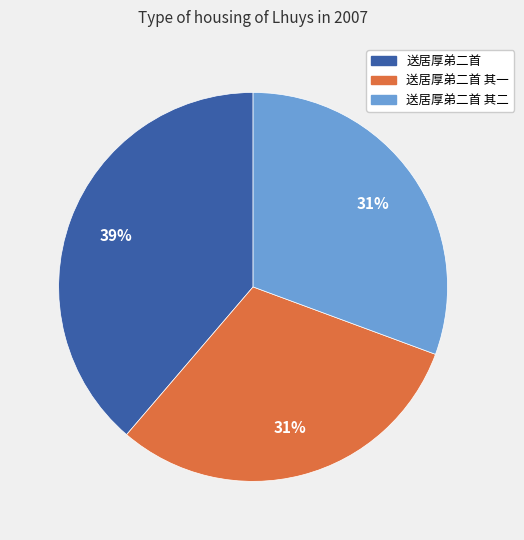

The 送居厚弟二首 slice represents 27% of the pie. True or false?

False